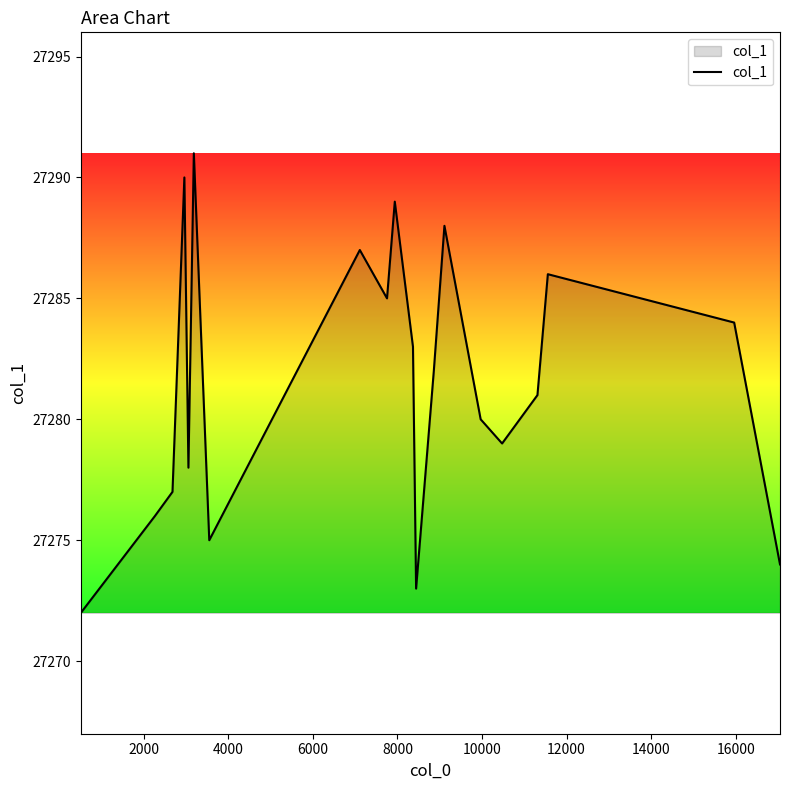

What is the minimum value shown in the chart?

27272